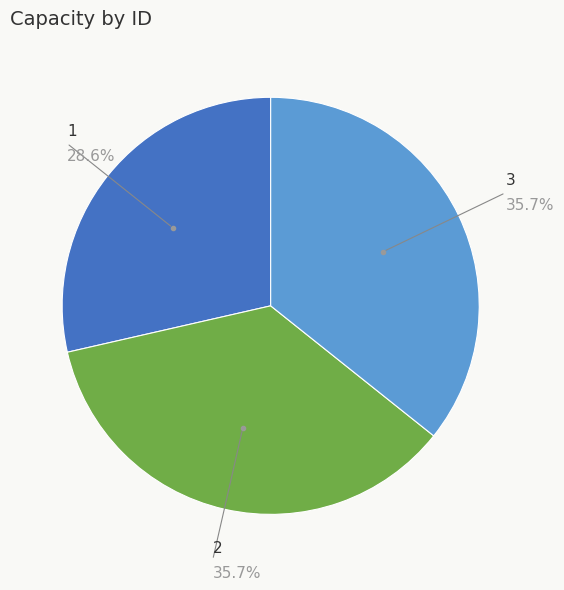

Is there a majority slice in this chart?

No